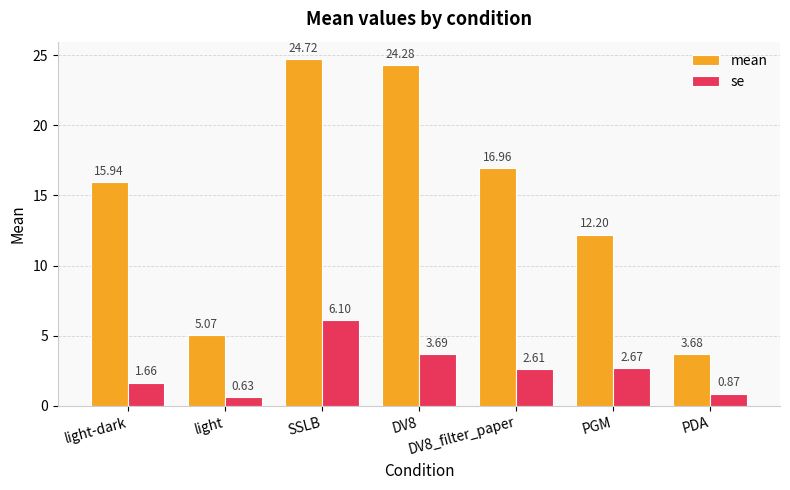

How many data points in mean are above 15?

4